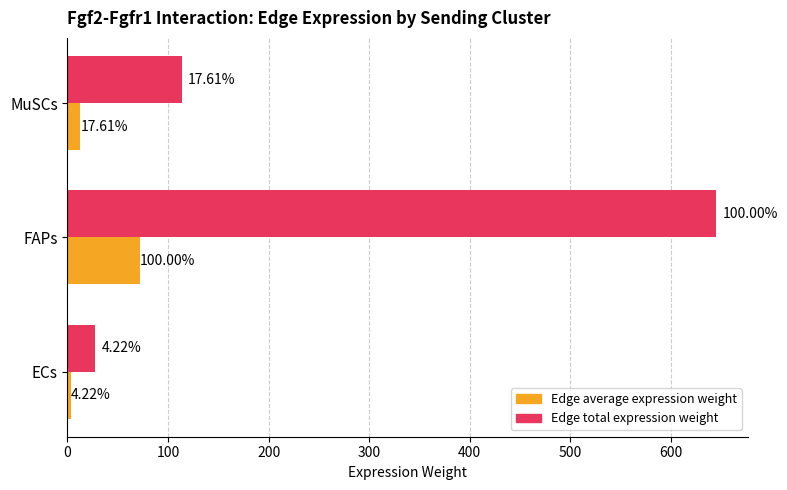

What are all the series names shown in the legend?

Edge average expression weight, Edge total expression weight